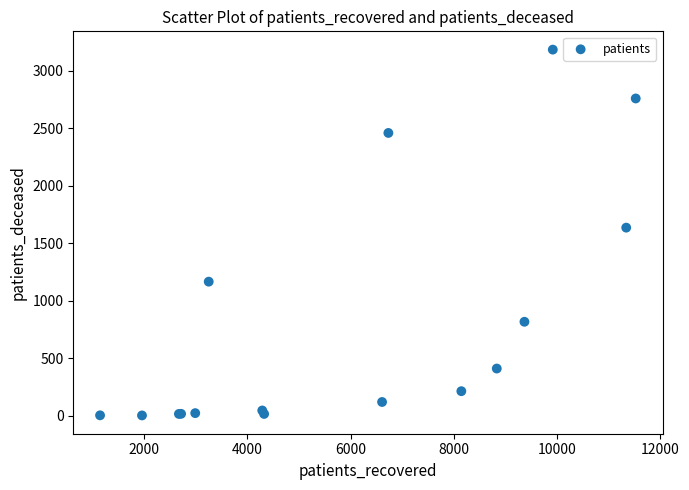

What Y value in the scatter plot is closest to 1594?

1637